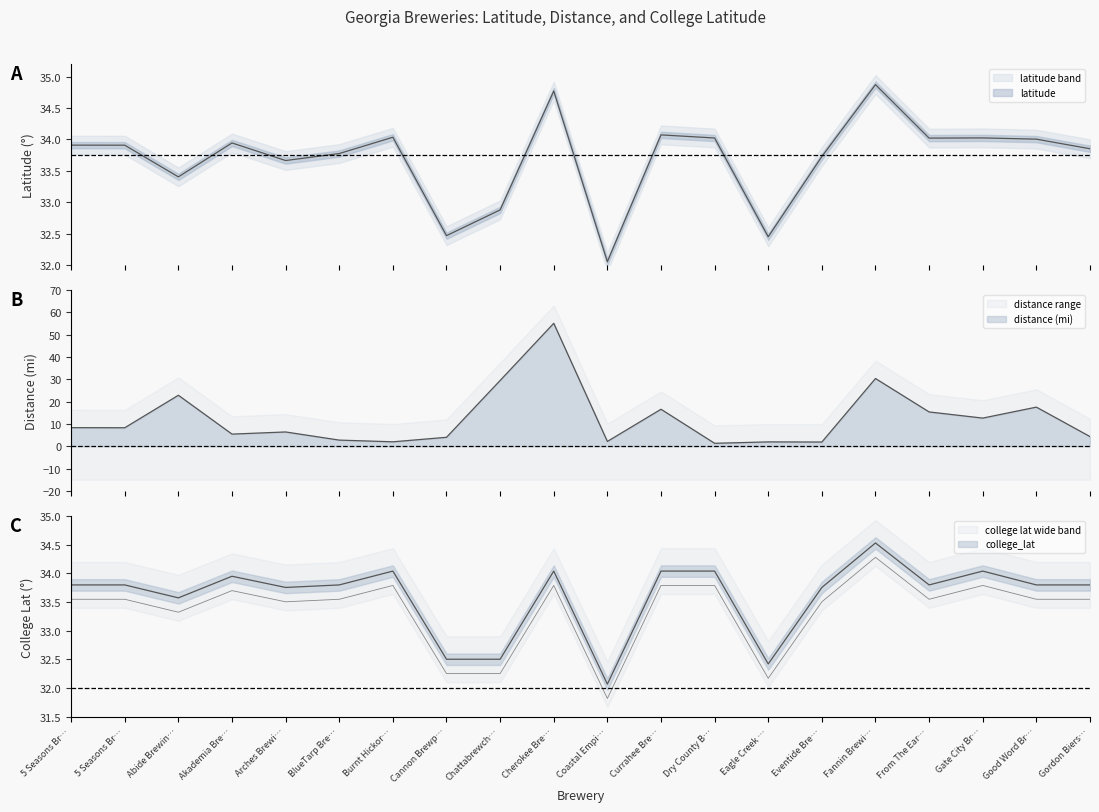

Does the chart have visible grid lines?

No